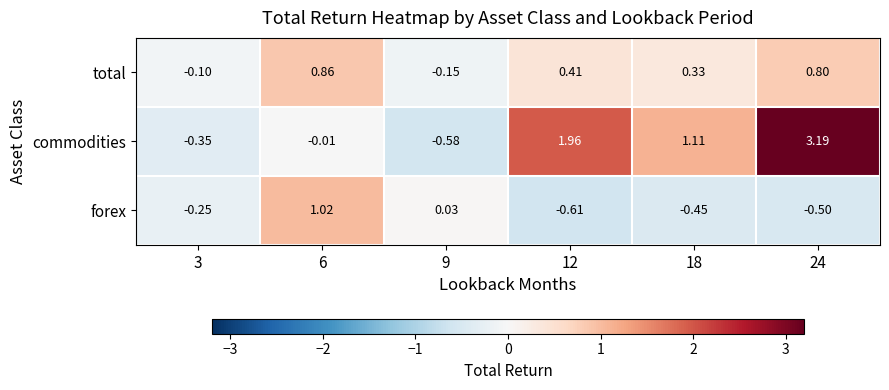

How many data points in total are less than 0?

2